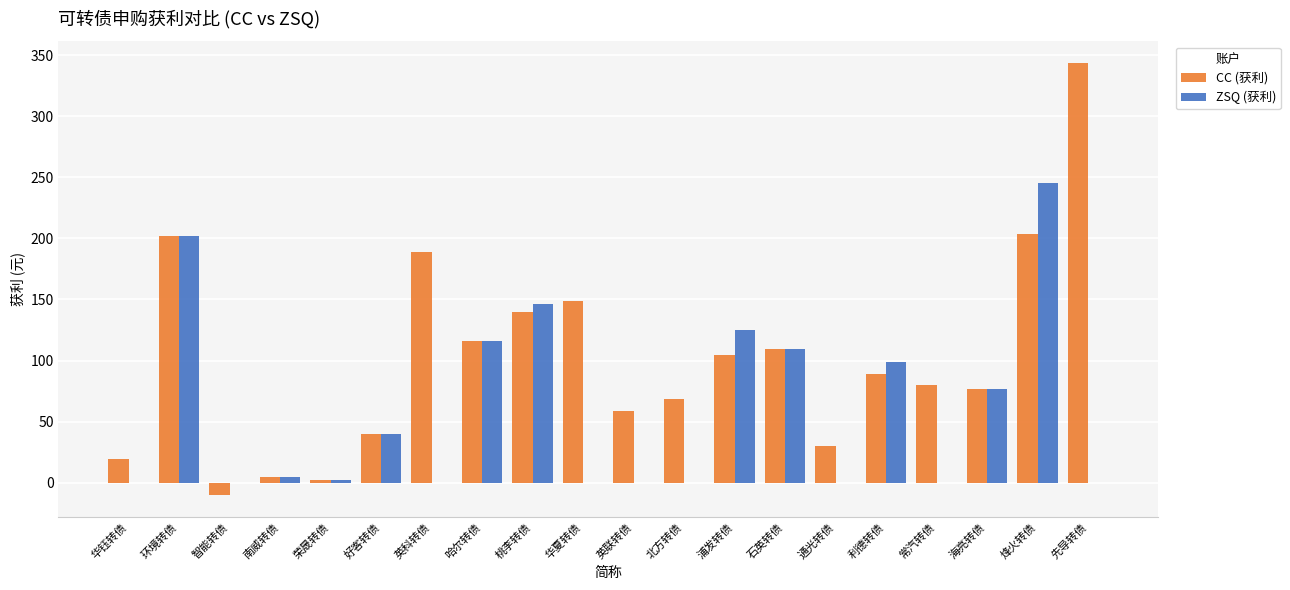

What are all the series names shown in the legend?

CC (获利), ZSQ (获利)